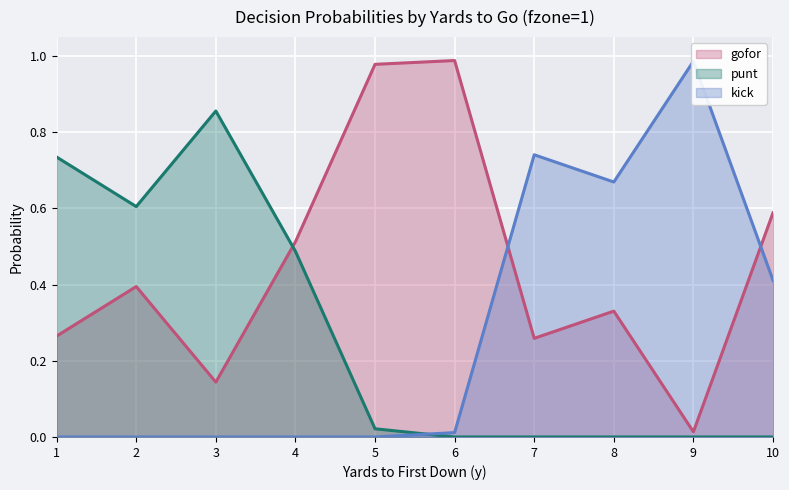

Reading right to left, list all the values displayed in this chart.

gofor: 0.6	0.0	0.3	0.3	1.0	1.0	0.5	0.1	0.4	0.3
punt: 0.0	0.0	0.0	0.0	0.0	0.0	0.5	0.9	0.6	0.7
kick: 0.4	1.0	0.7	0.7	0.0	0.0	0.0	0.0	0.0	0.0